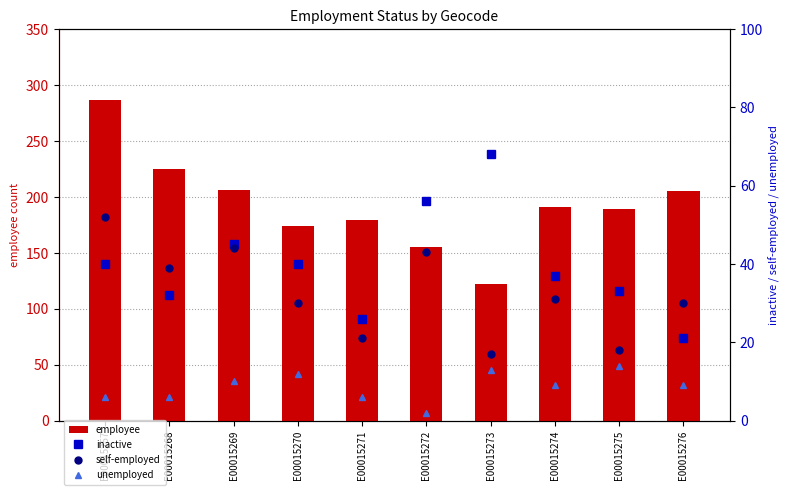

The unemployed series shows 6 at E00015271. True or false?

True